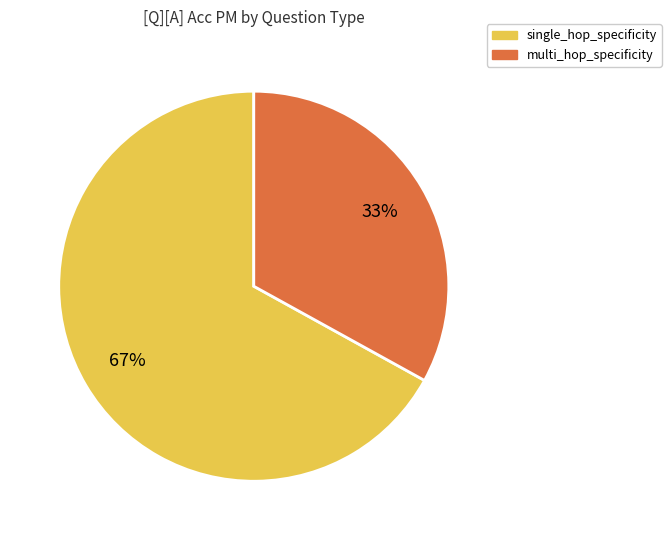

Do multi_hop_specificity and single_hop_specificity together represent more than half of the pie?

Yes